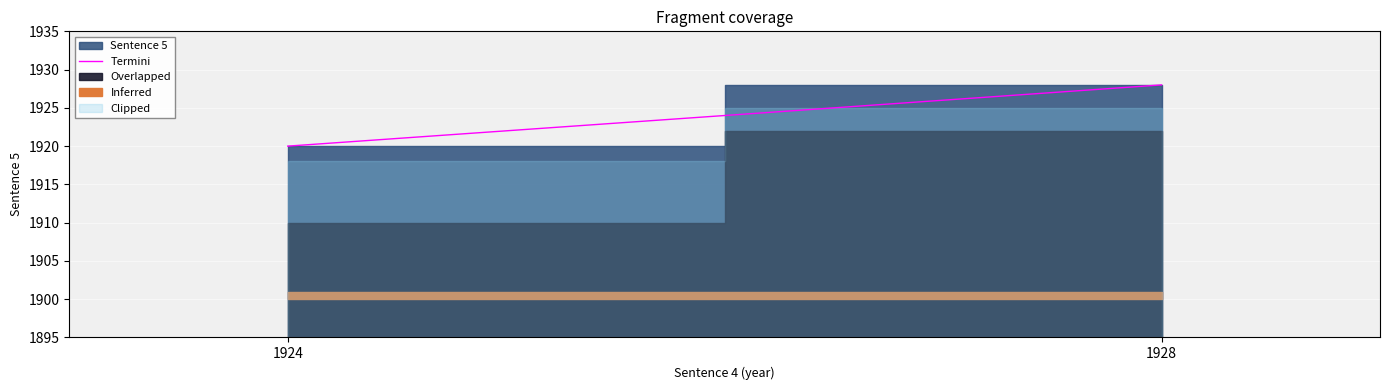

What is the change in value from 1924 to 1928?

+8